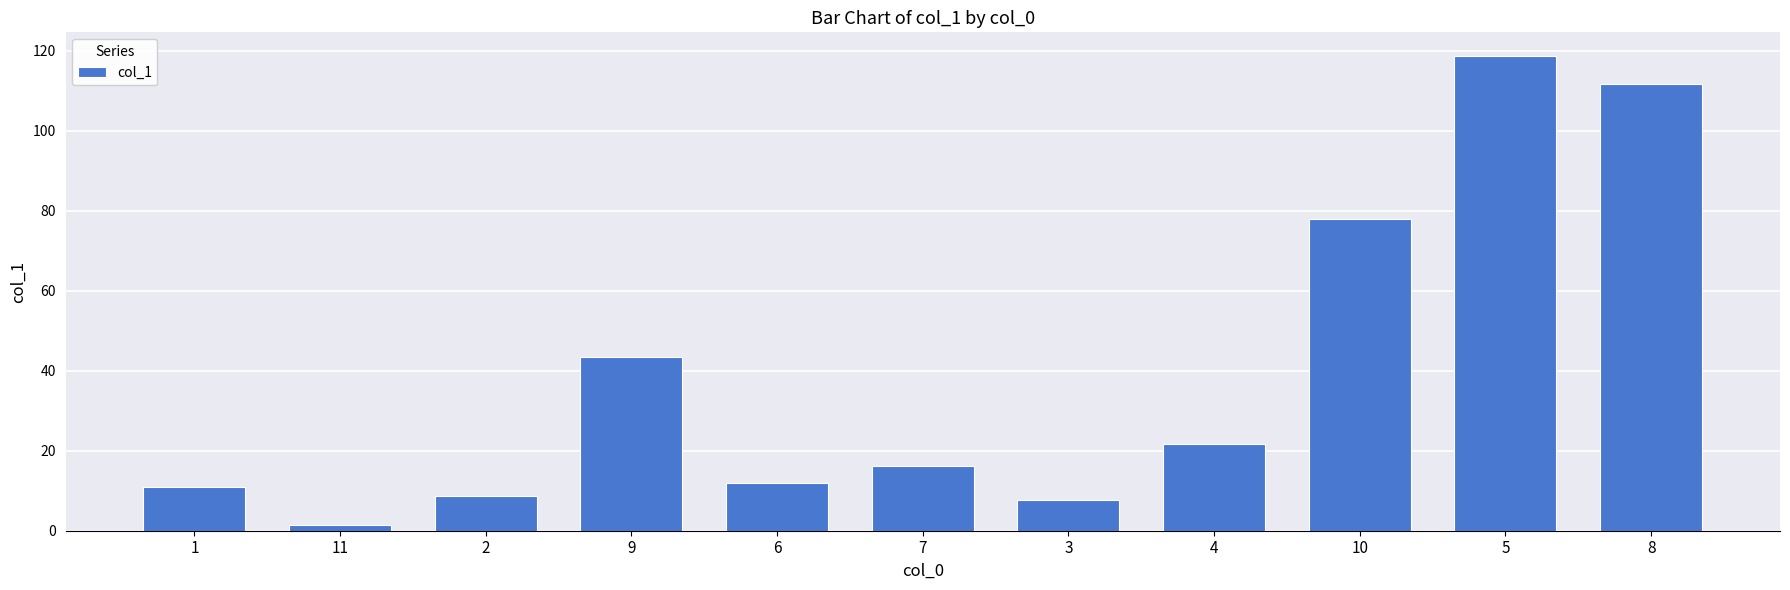

The chart shows a value of 16.1 at 7. True or false?

True